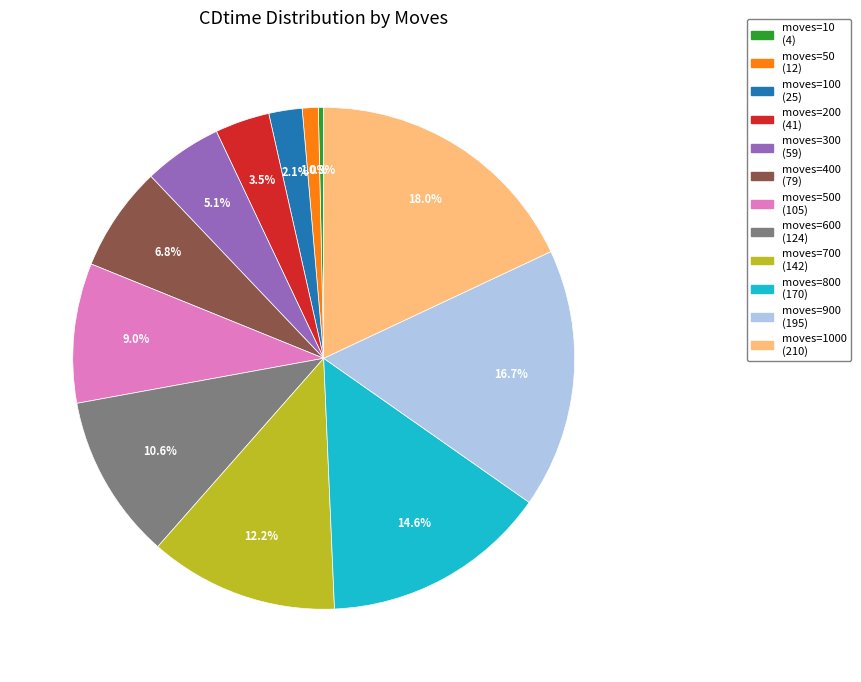

How many slices are in this pie chart?

12